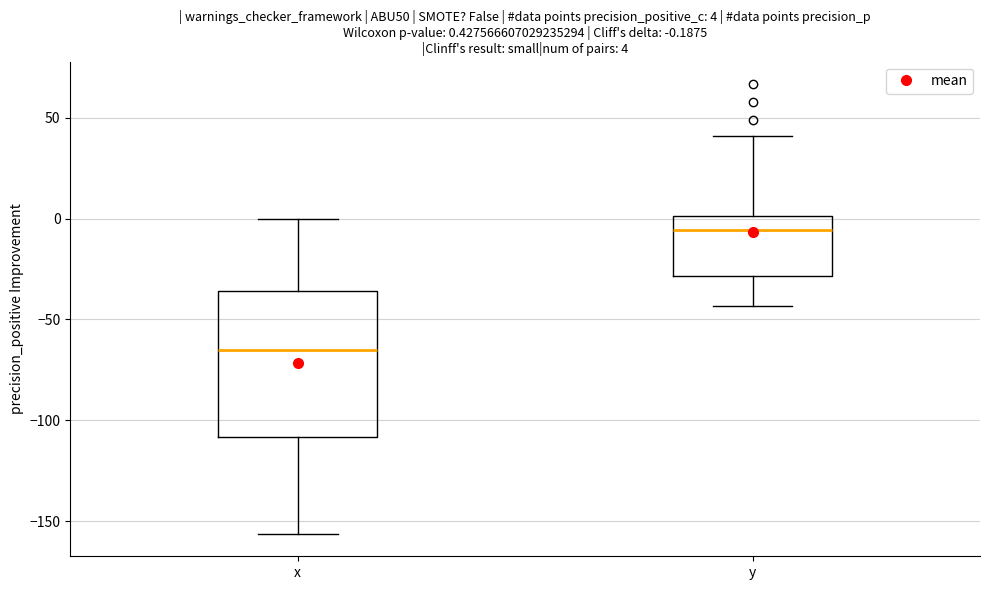

Comparing the boxes themselves (not the whiskers), which one is the tallest?

x